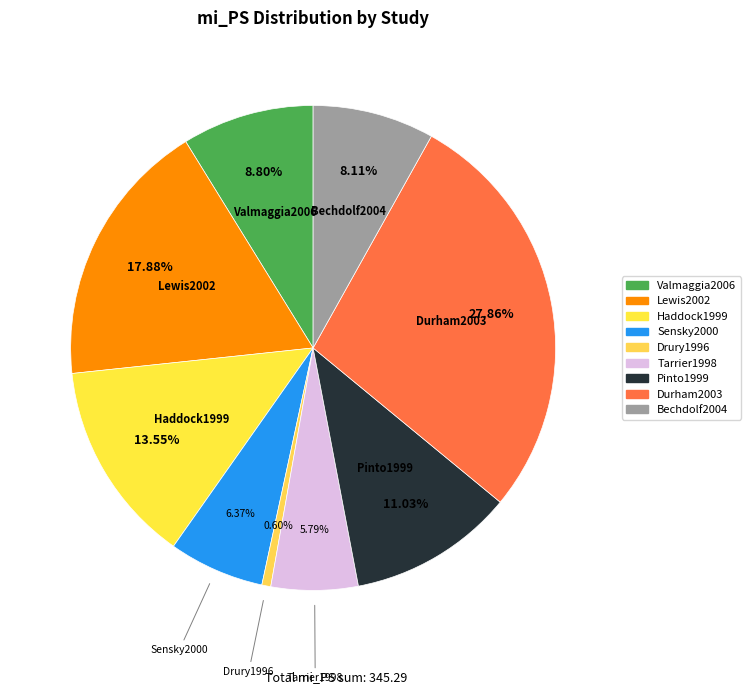

To the nearest percent, what portion does Bechdolf2004 represent?

8%